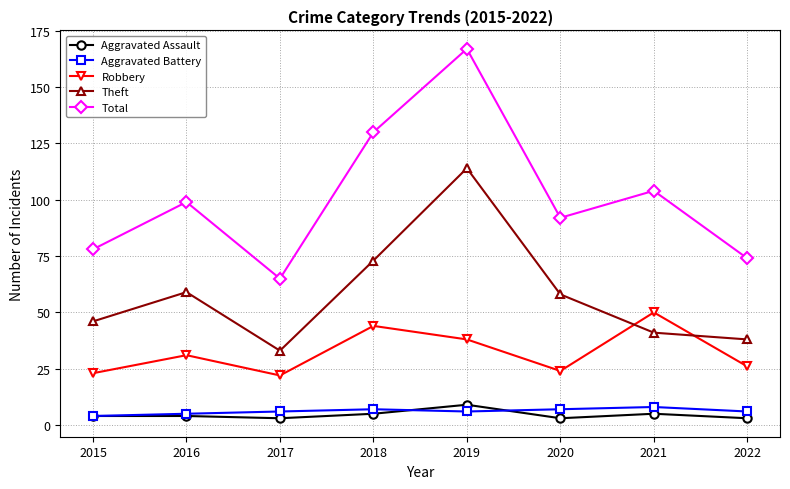

Reading left to right, transcribe all the data shown in this chart.

Aggravated Assault: 4	4	3	5	9	3	5	3
Aggravated Battery: 4	5	6	7	6	7	8	6
Robbery: 23	31	22	44	38	24	50	26
Theft: 46	59	33	73	114	58	41	38
Total: 78	99	65	130	167	92	104	74